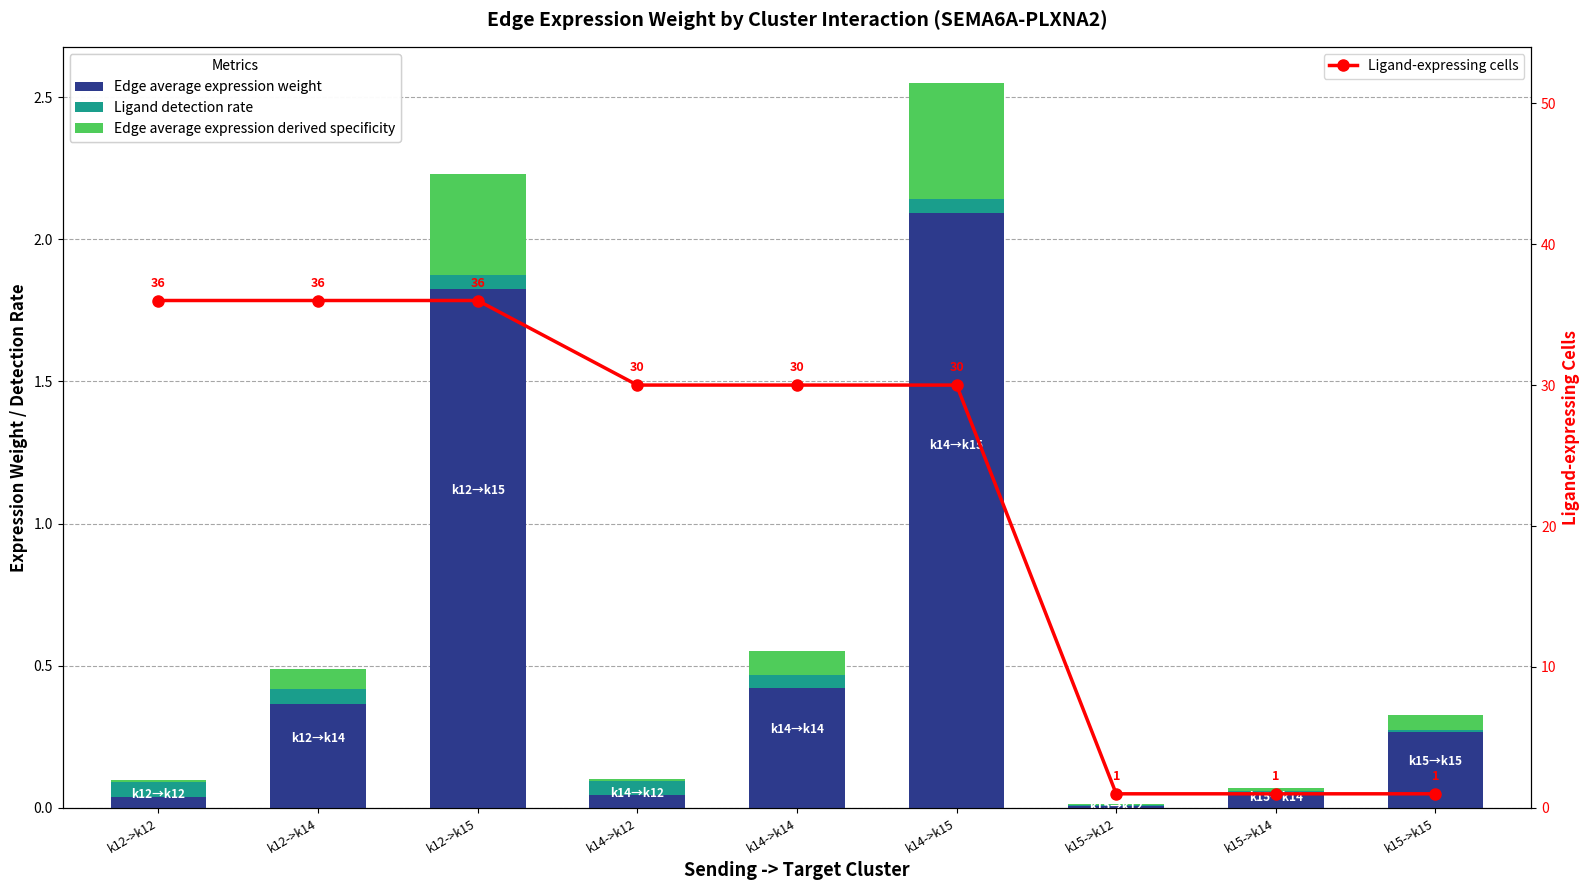

Which has a higher value, k12->k12 or k15->k15?

k15->k15